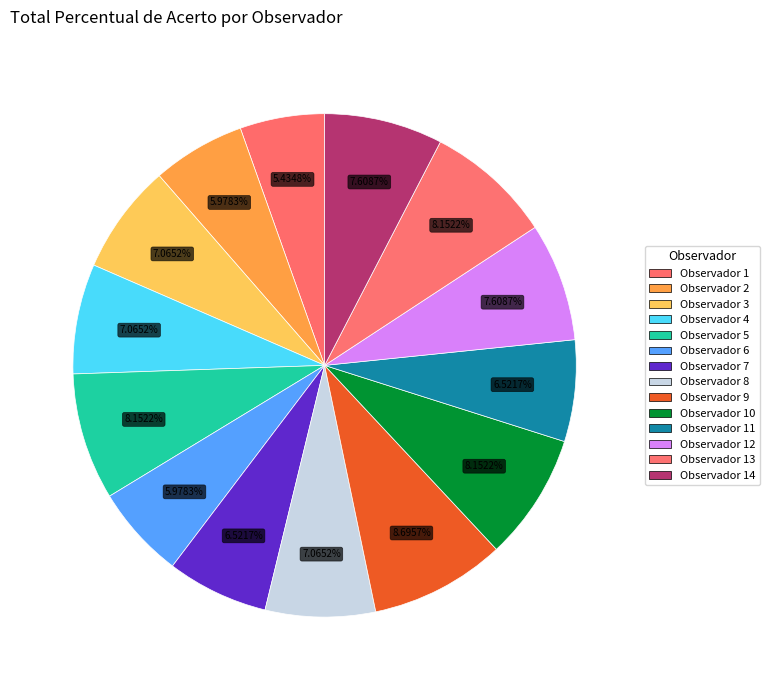

How many segments does this pie chart have?

14